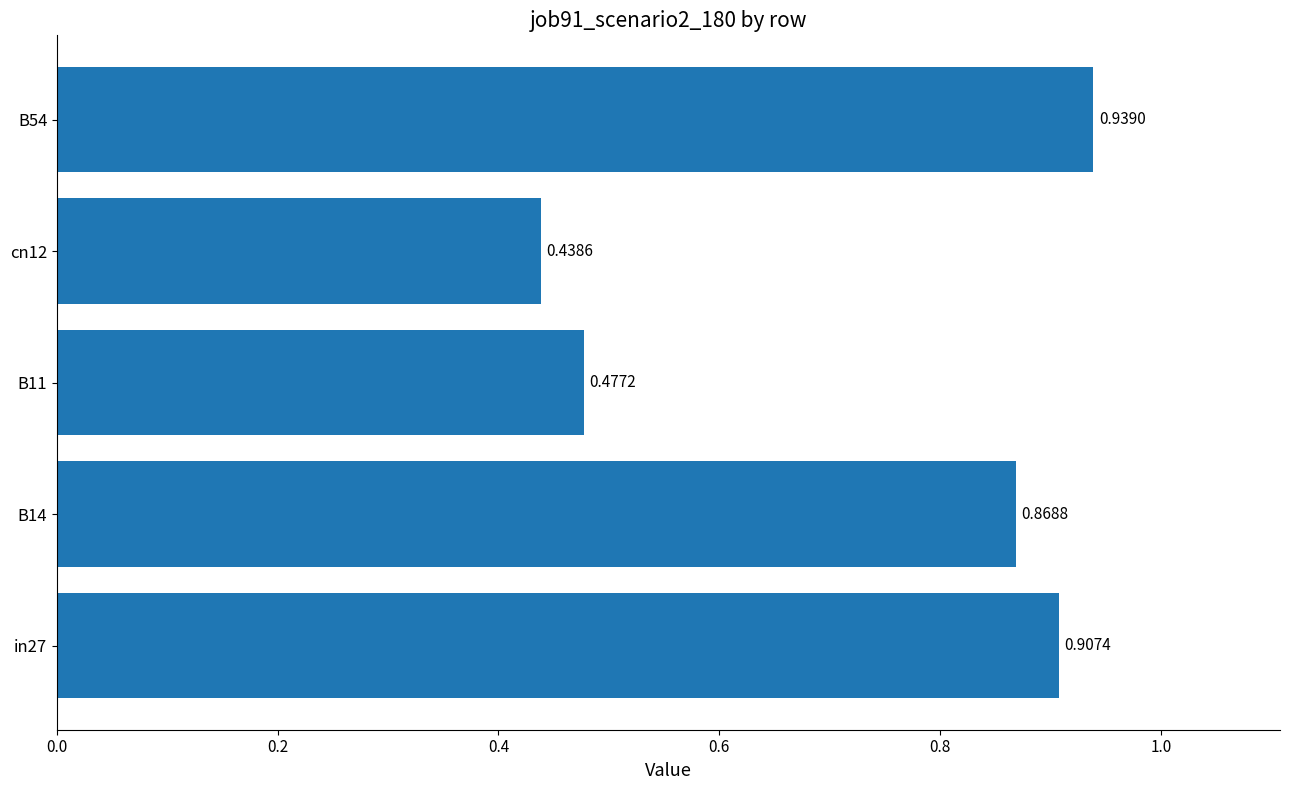

List the labels in order of value, largest first.

B54, in27, B14, B11, cn12